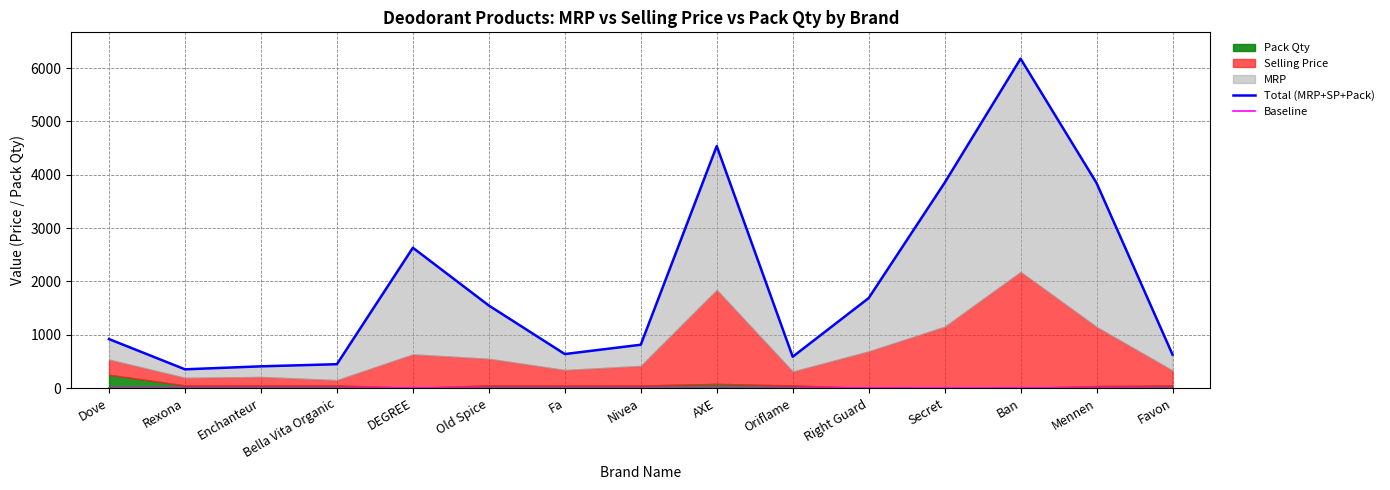

At which category does the chart reach its peak across all series?

Ban